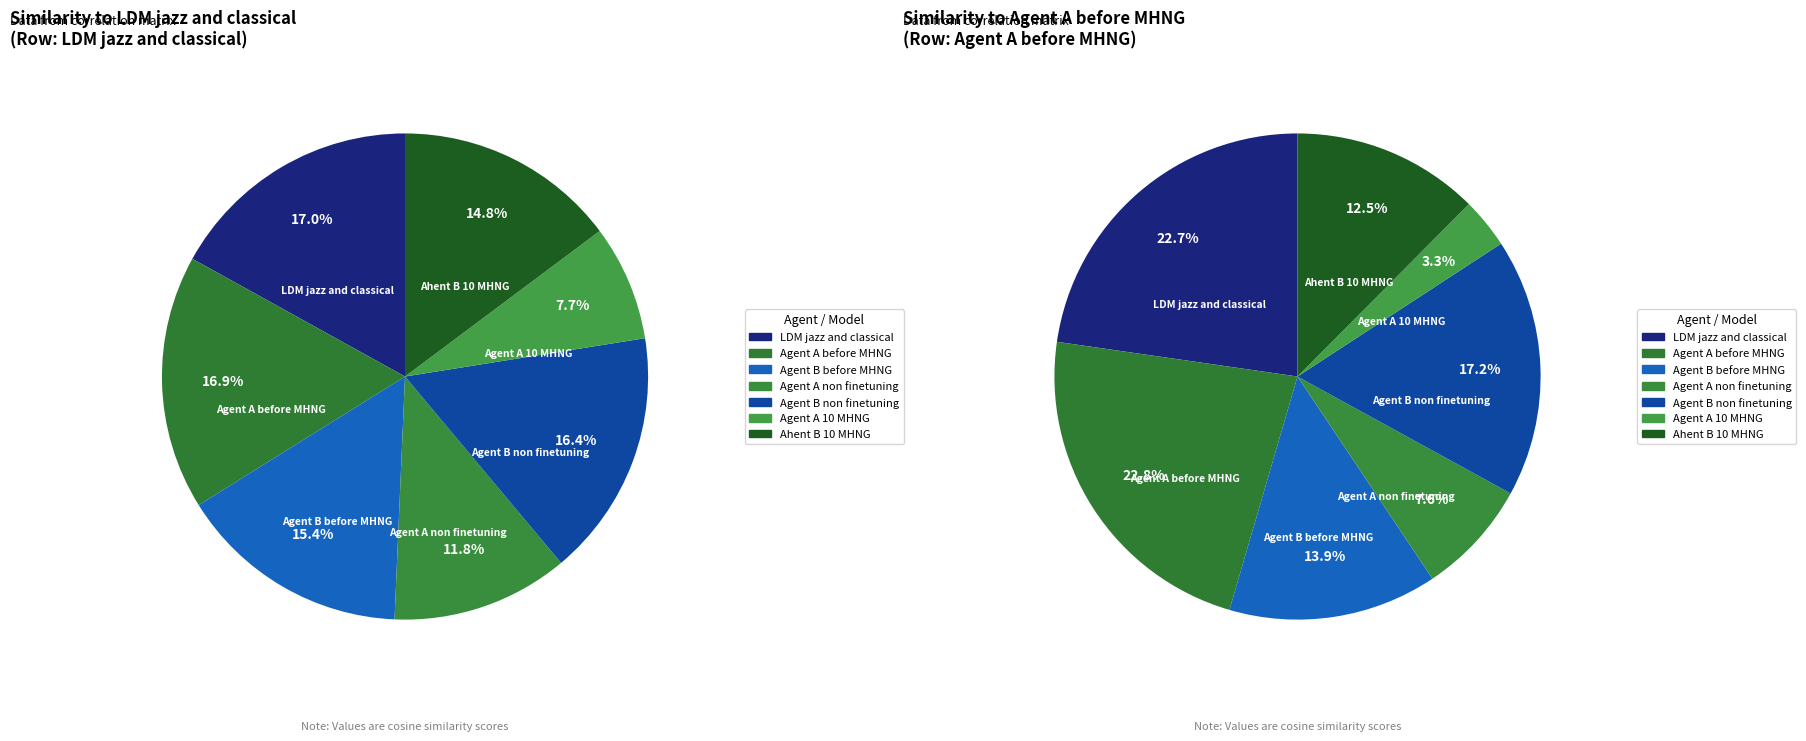

Which slice is the largest?

LDM jazz and classical